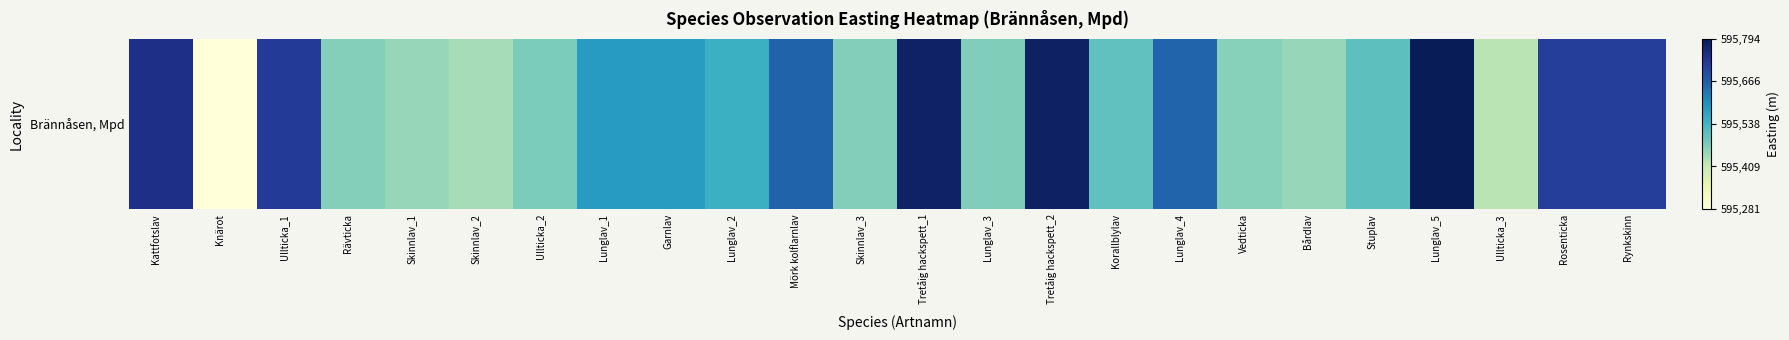

At which category does the chart reach its minimum across all series?

Knärot